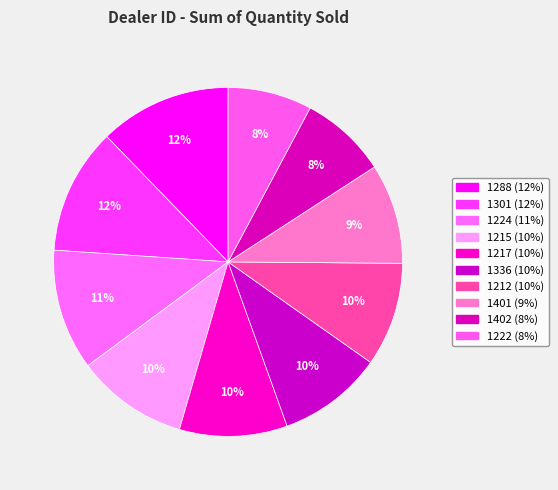

What is the change in value from 1336 to 1402?

-364